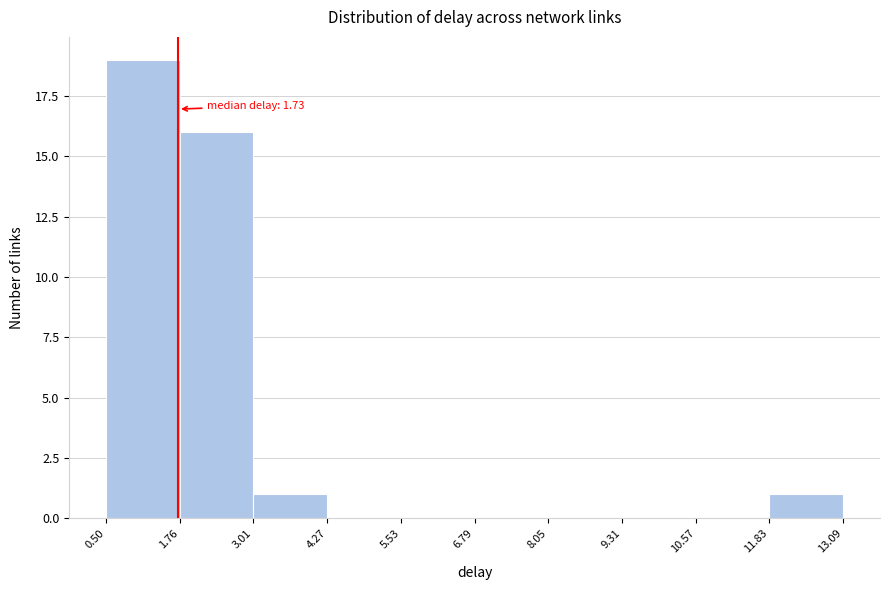

Over which range of the x-axis is the bar tallest?

0.50 to 1.76